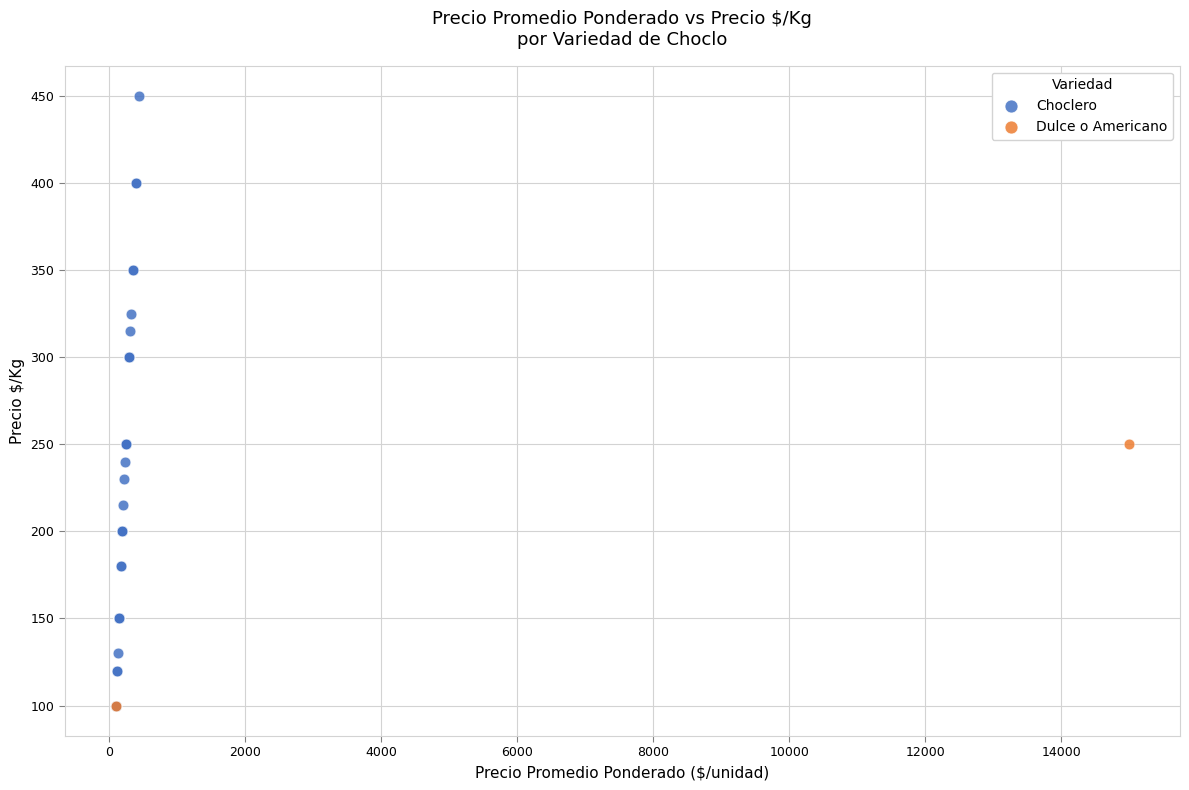

What are all the series names shown in the legend?

Choclero, Dulce o Americano